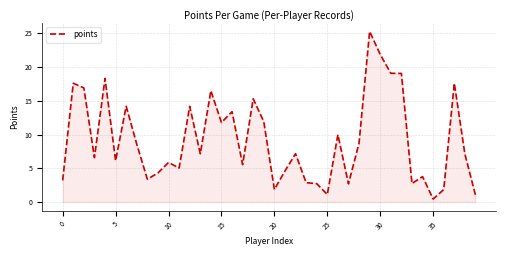

What is the difference between the maximum and minimum values?

24.8